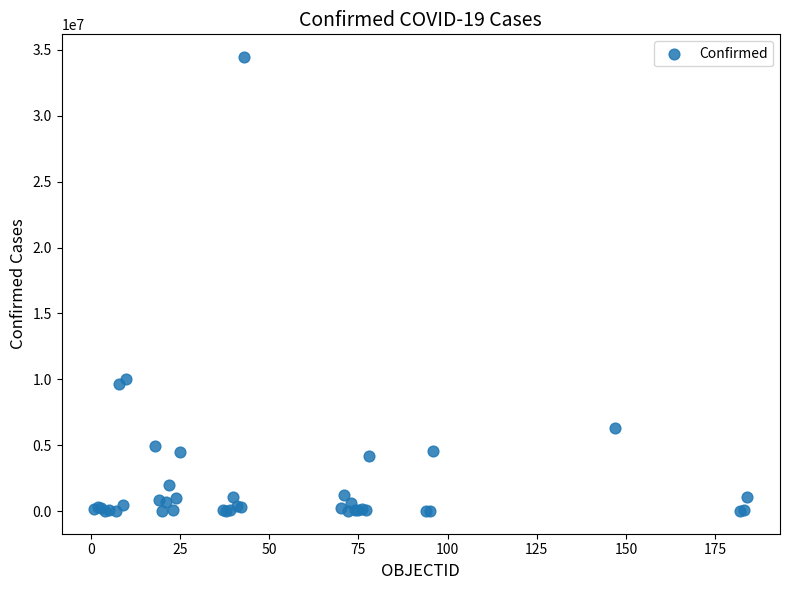

What Y value in the scatter plot is closest to 17231841?

10060976